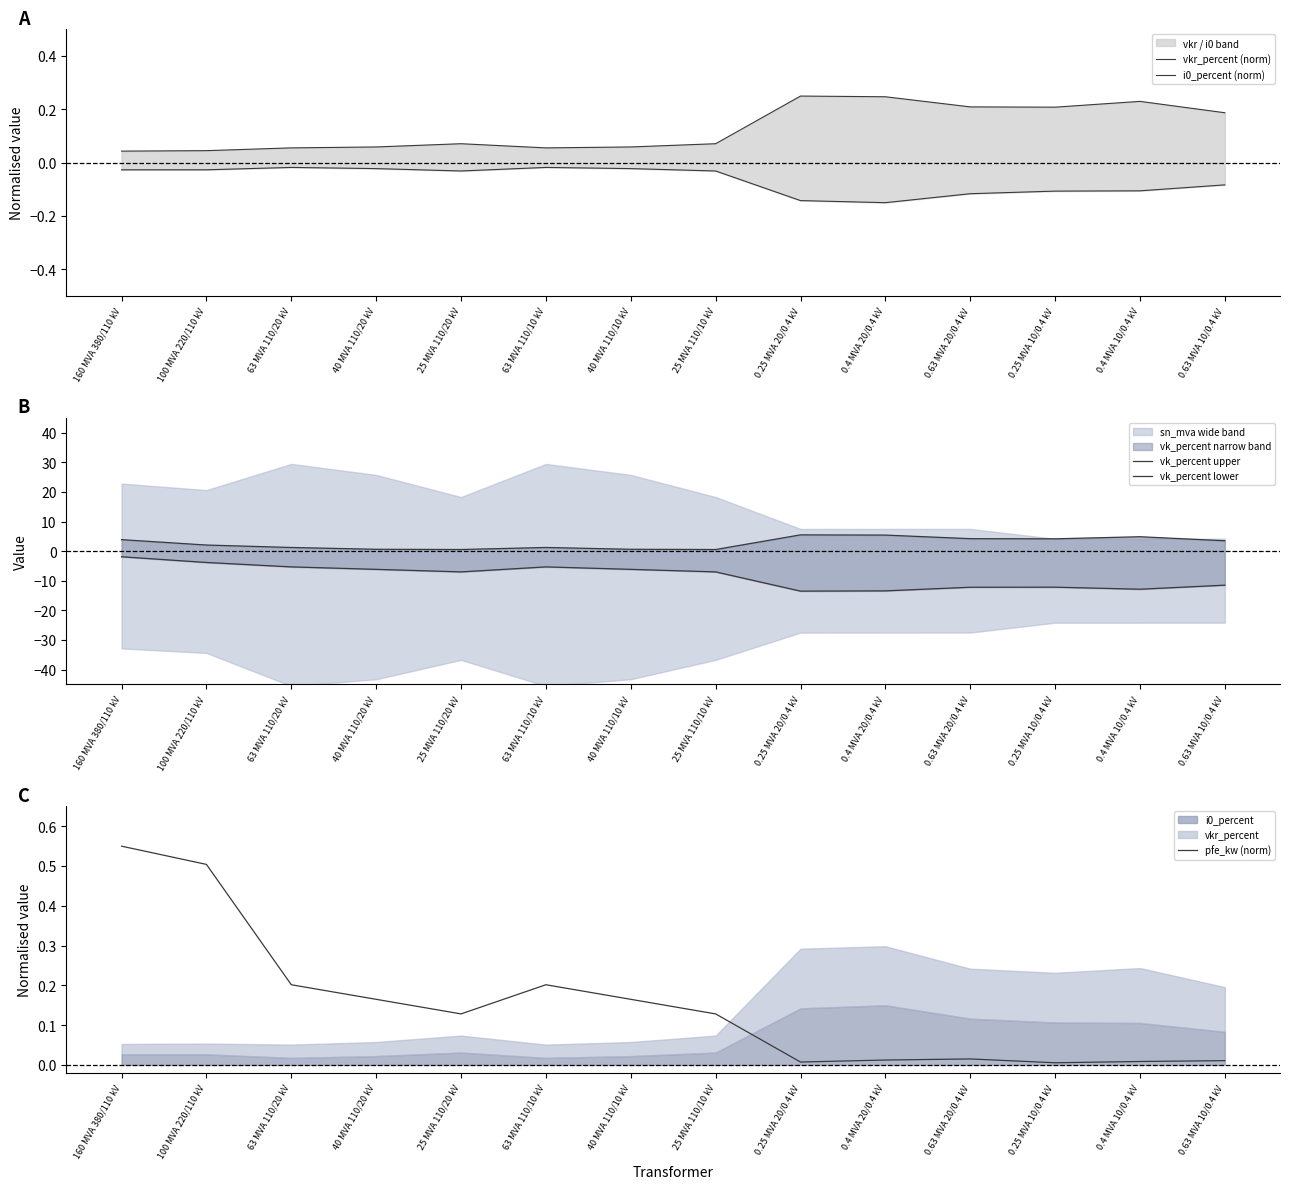

At how many categories does at least one series exceed -4?

14